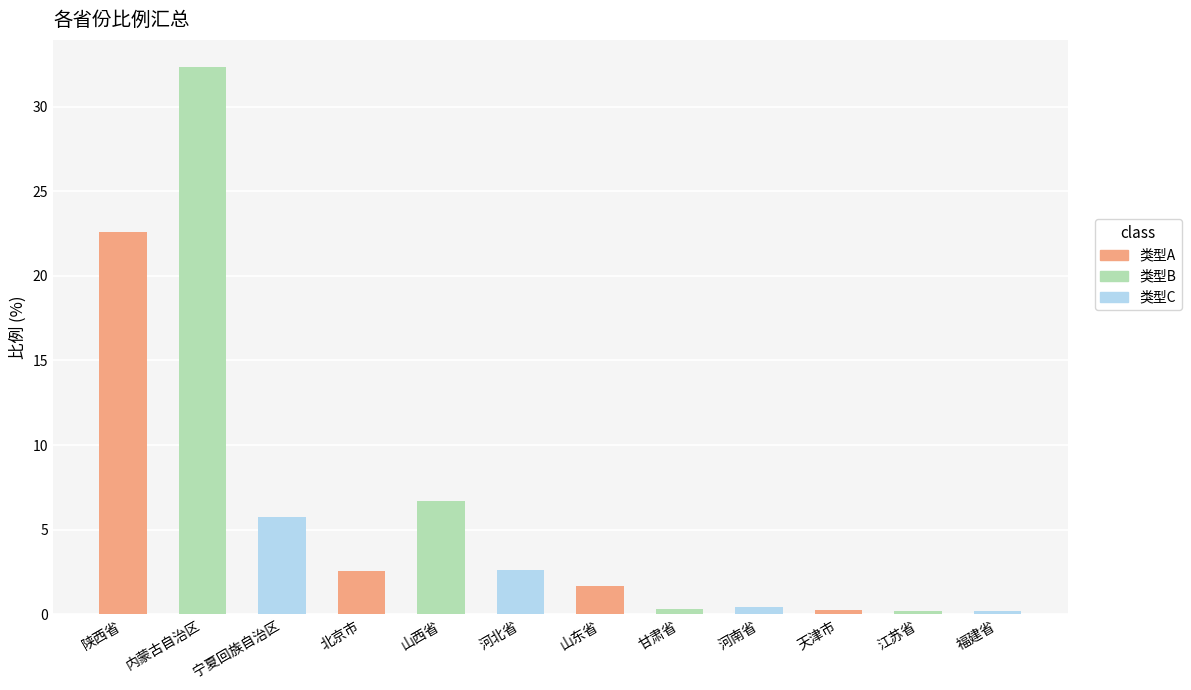

How many bars are there in total?

12